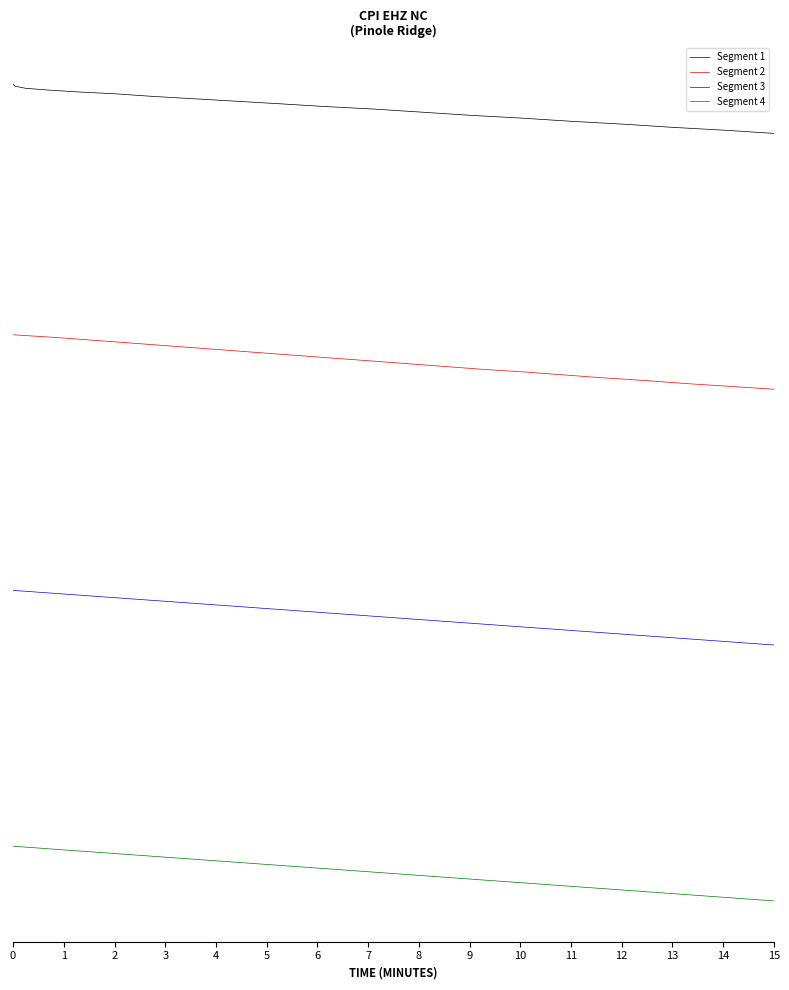

True or false: Segment 1 has more than 0 points higher than both neighbors.

False